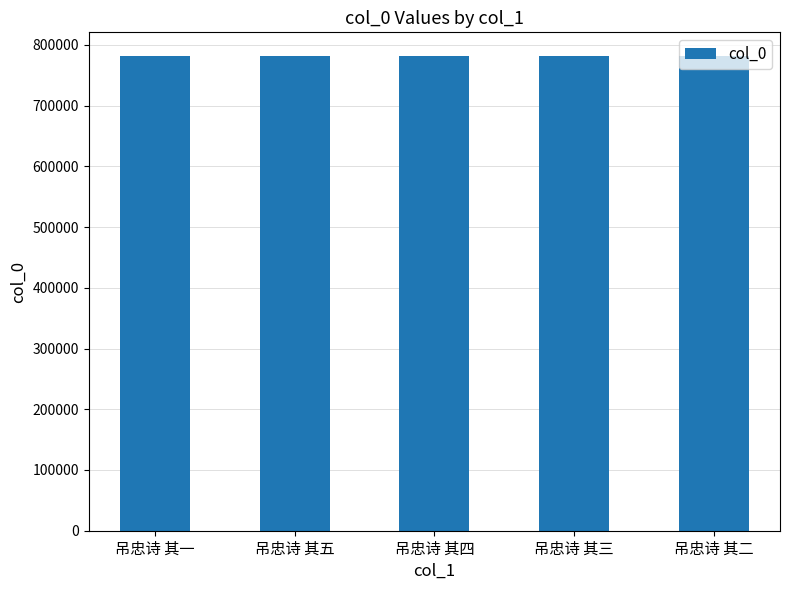

What is the change in value from 吊忠诗 其五 to 吊忠诗 其二?

-3